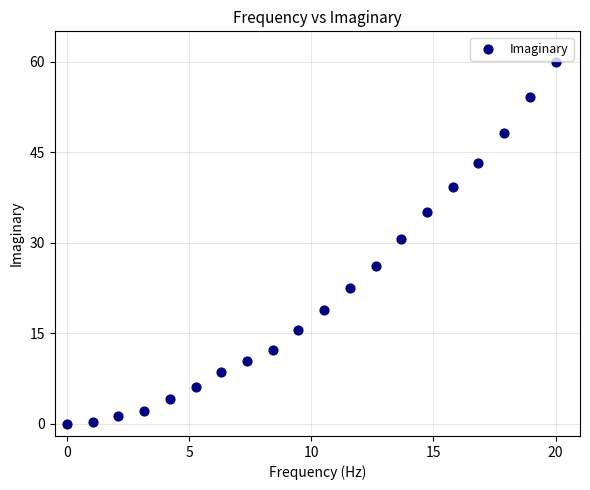

What is the range of X values (max minus min)?

20.0